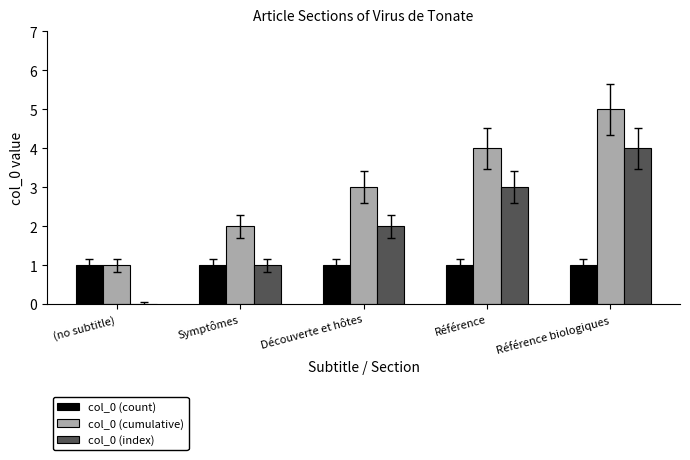

At which category does the chart reach its peak across all series?

Référence biologiques